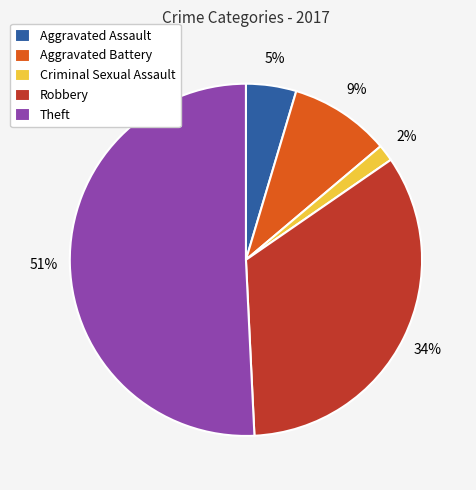

Is Theft the majority of the pie?

Yes